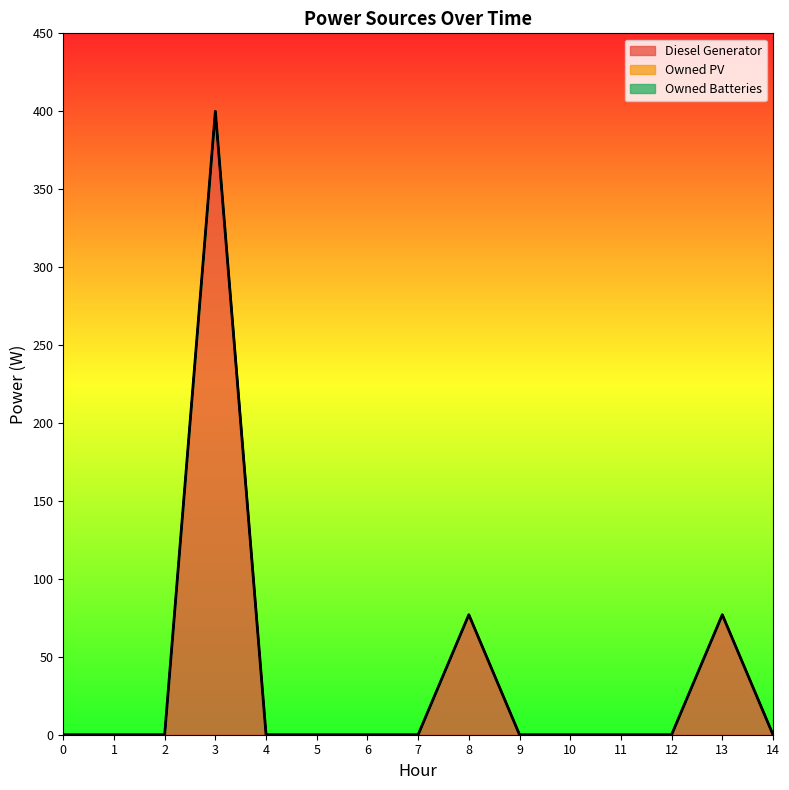

At which category is the sum across all series the highest?

3